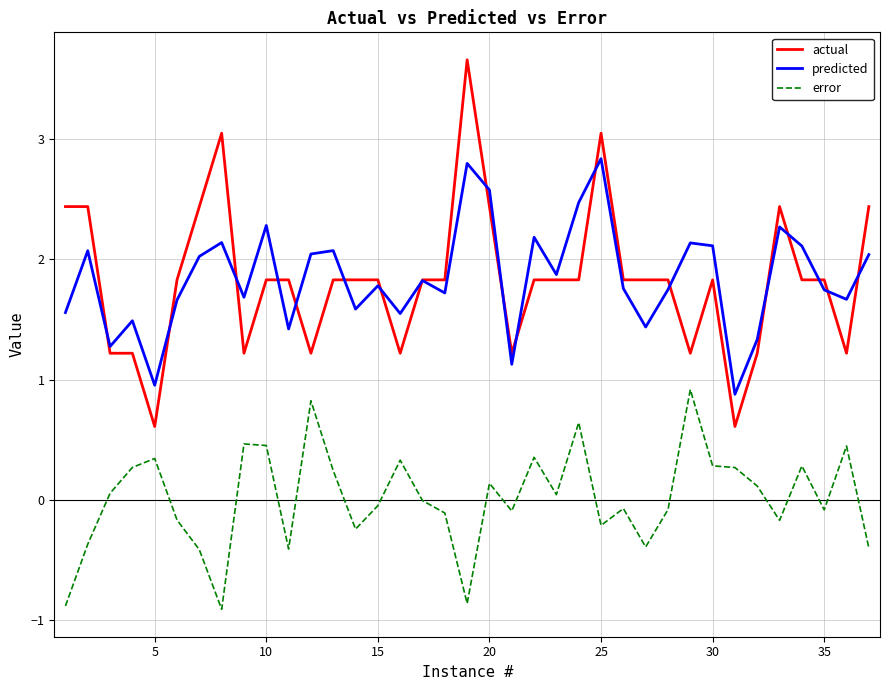

At how many categories does at least one series exceed 0?

37